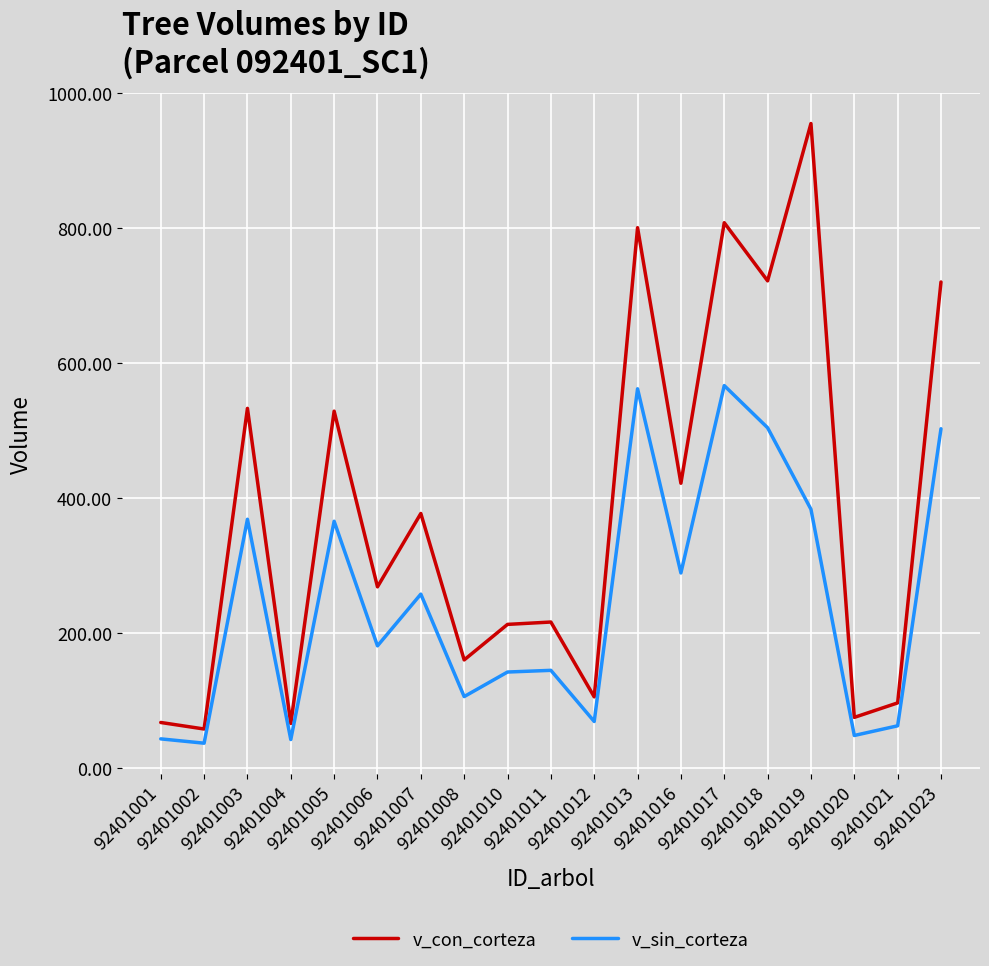

At which category does v_con_corteza reach its first local valley?

92401002